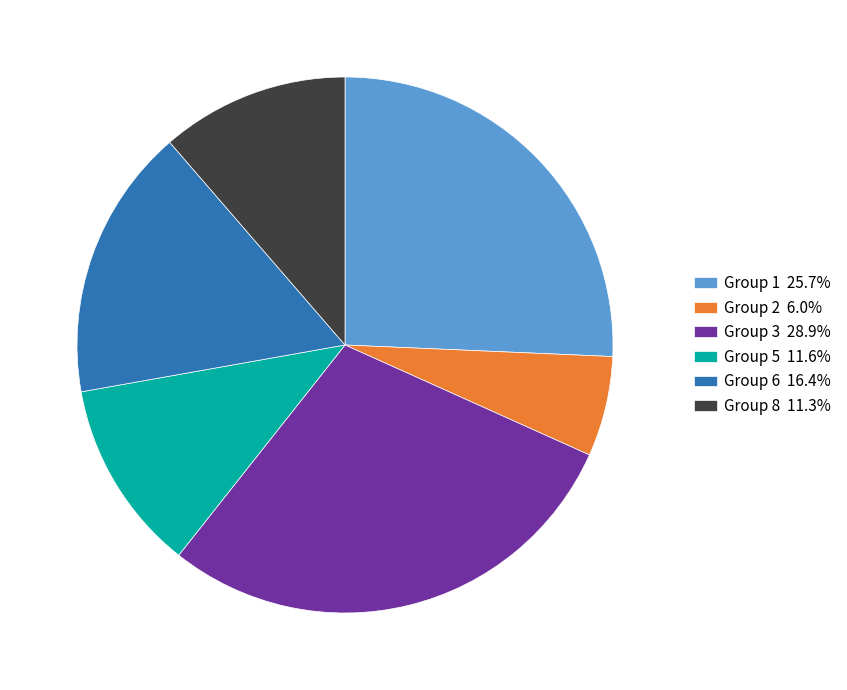

What is the ratio of the value at Group 5 11.6% to the value at Group 8 11.3%?

1.0